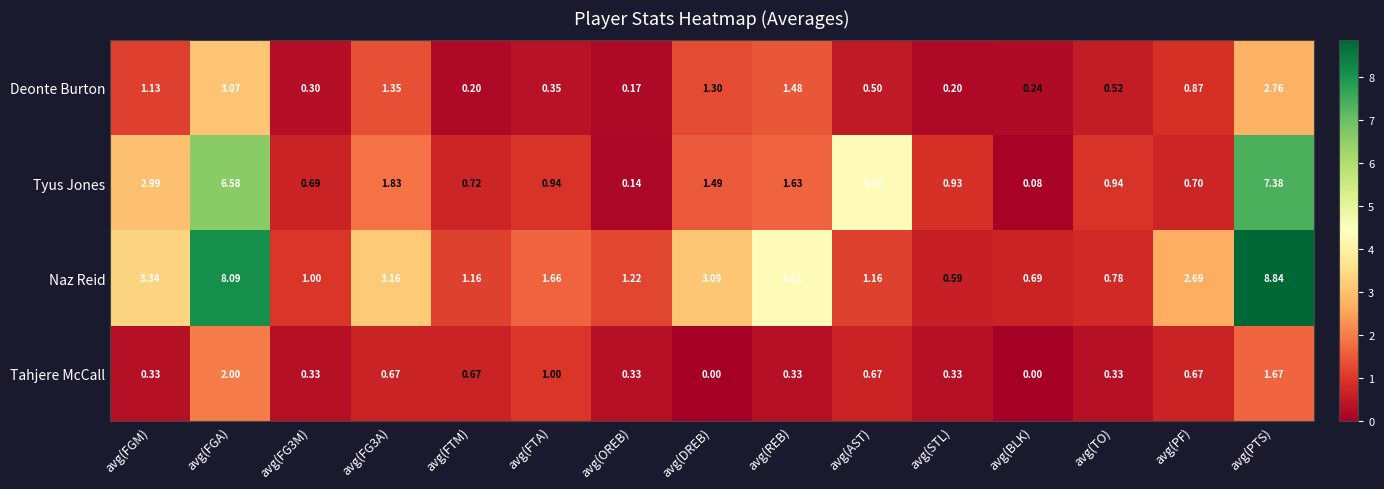

What is the maximum value shown in the chart?

8.8